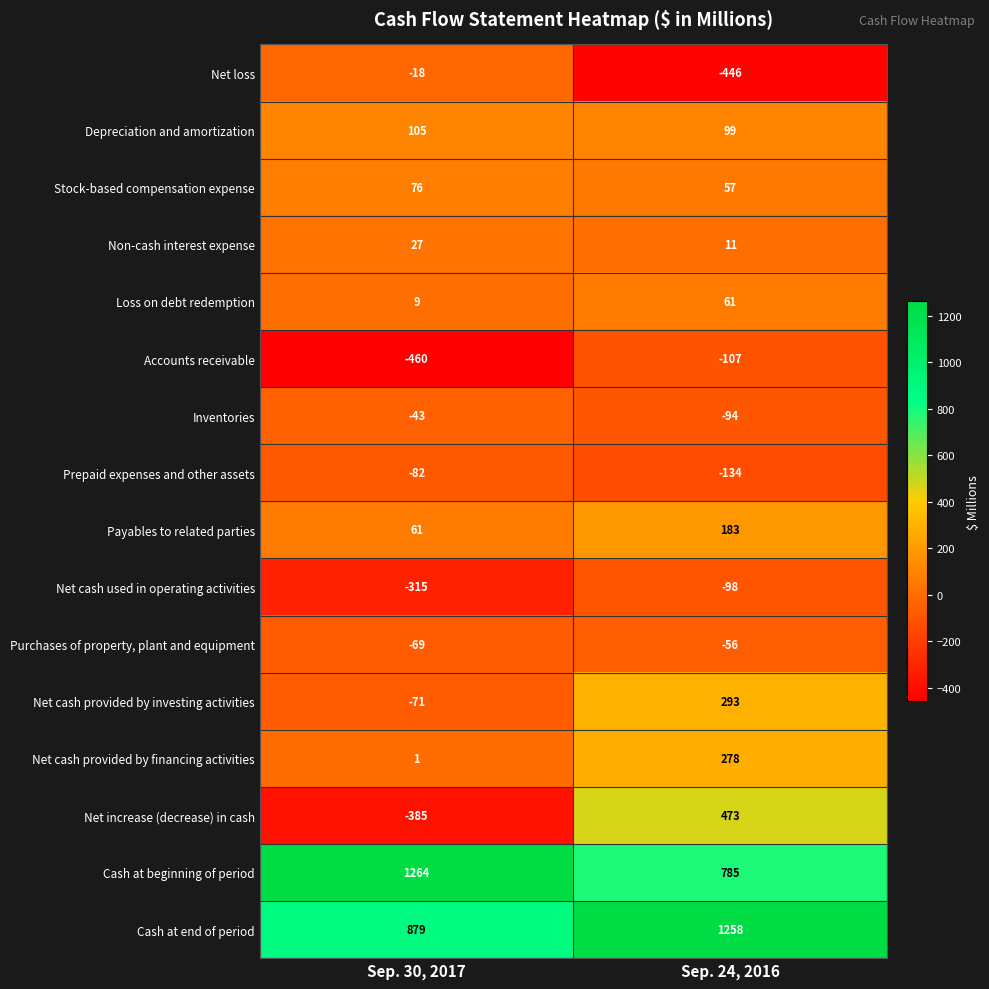

At Sep. 30, 2017, list the series in order from smallest to largest.

Accounts receivable, Net increase (decrease) in cash, Net cash used in operating activities, Prepaid expenses and other assets, Net cash provided by investing activities, Purchases of property, plant and equipment, Inventories, Net loss, Net cash provided by financing activities, Loss on debt redemption, Non-cash interest expense, Payables to related parties, Stock-based compensation expense, Depreciation and amortization, Cash at end of period, Cash at beginning of period